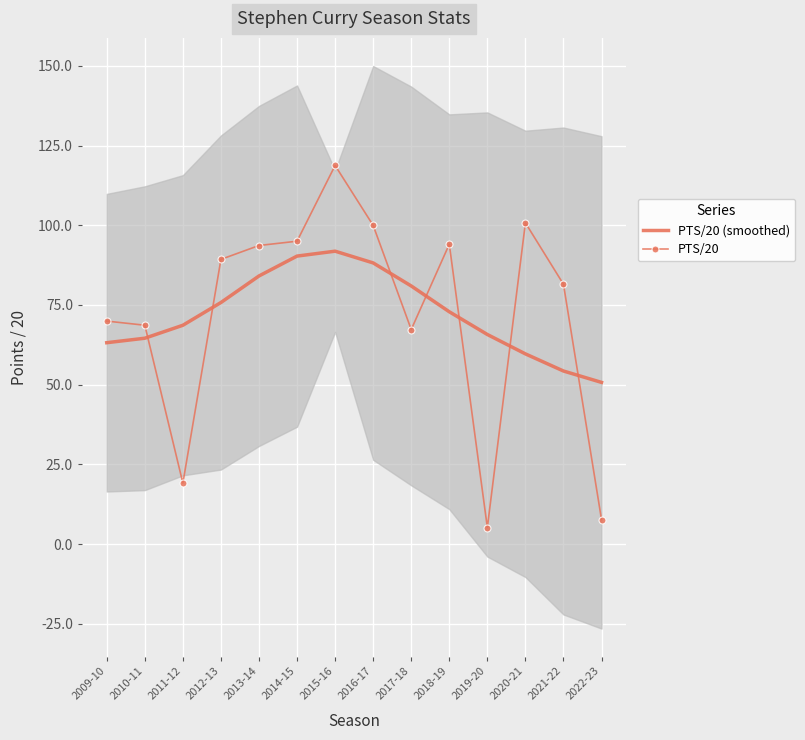

Where is PTS/20 nearest to the value 61?

2017-18